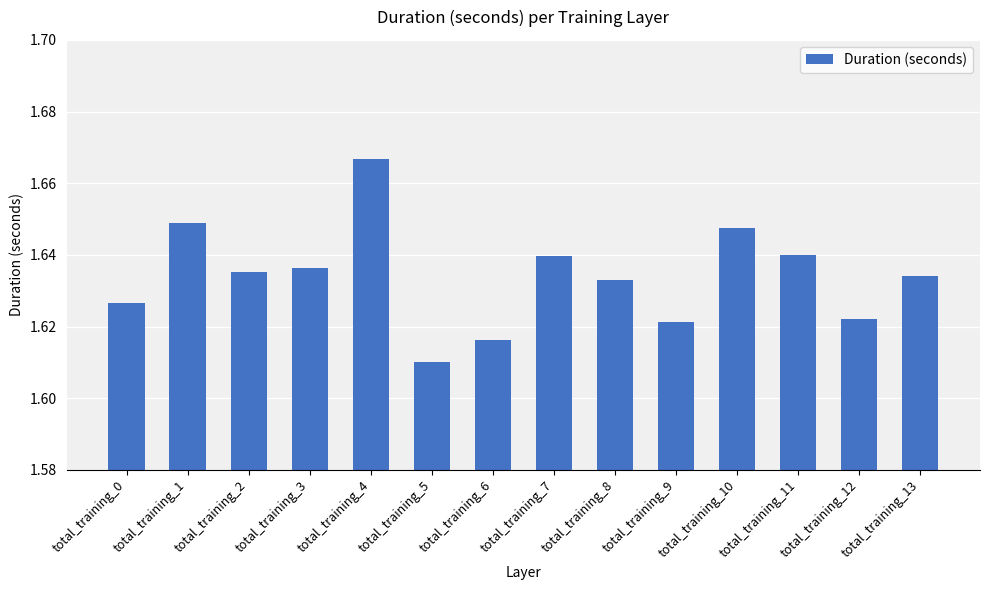

At which label is the value closest to 1?

total_training_5